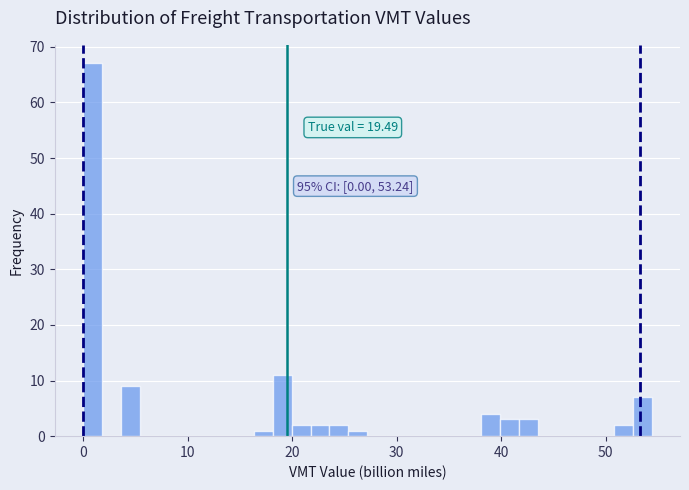

Read against the x-axis, roughly where is the centre of the tallest bar?

1